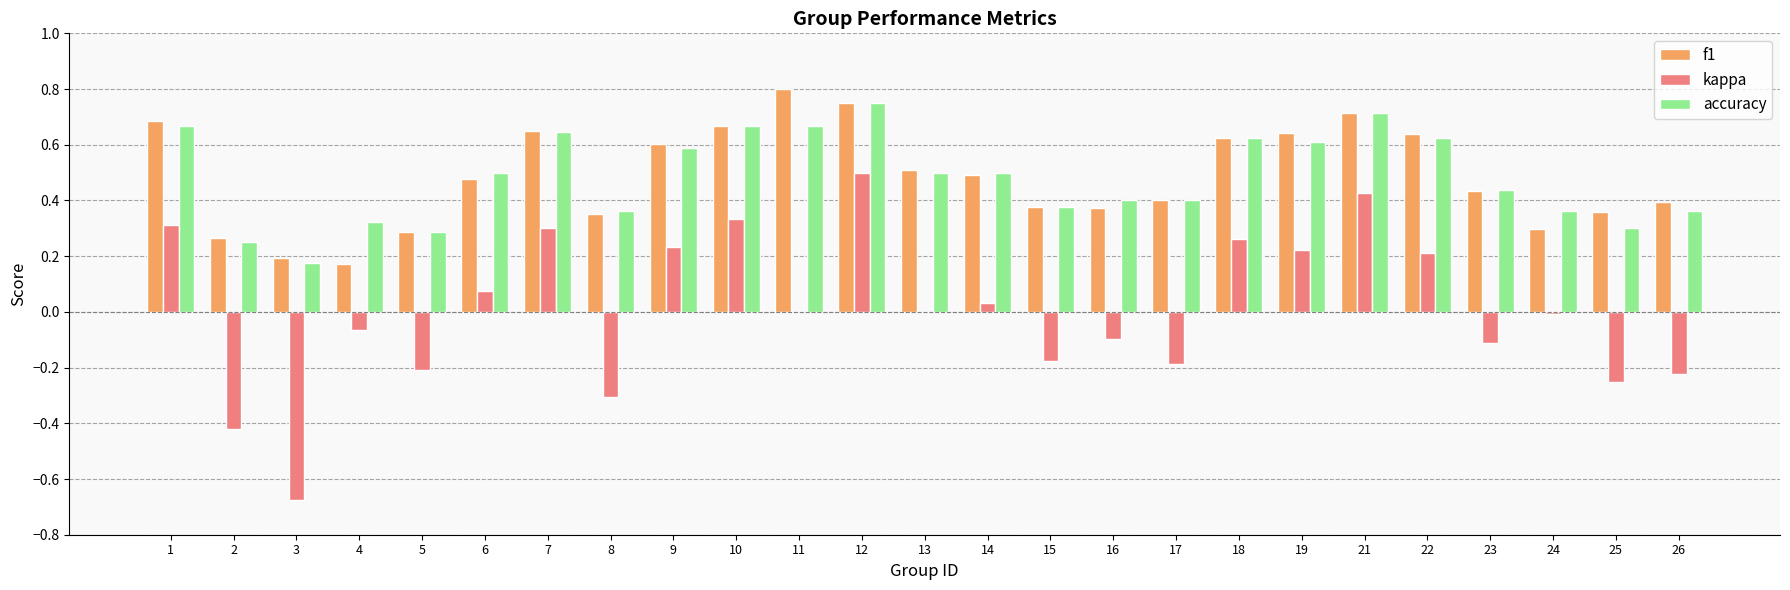

How many series are shown in this chart?

3